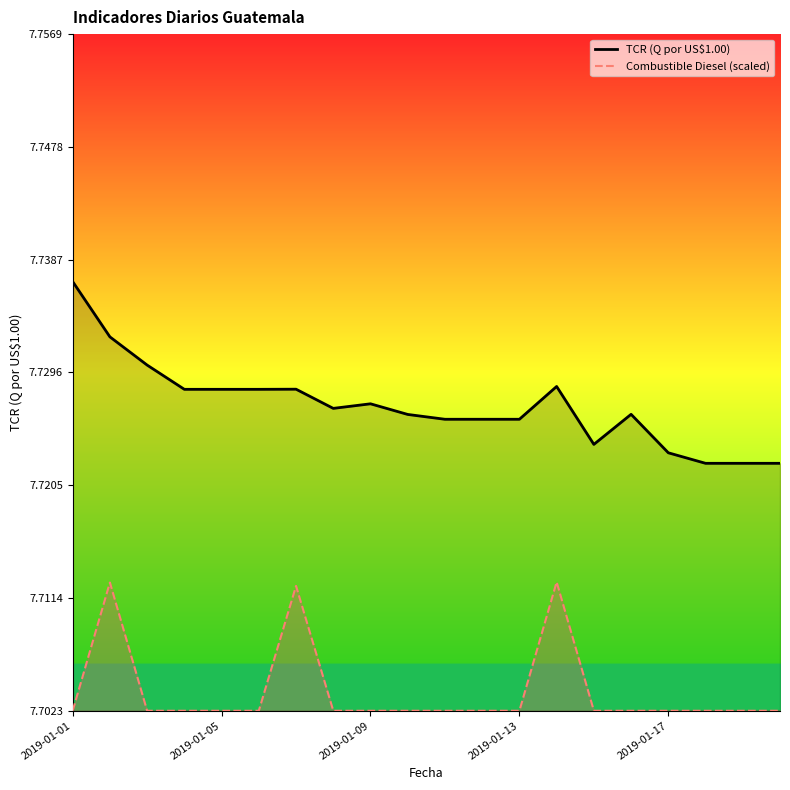

What are all the series names shown in the legend?

TCR (Q por US$1.00), Combustible Diesel (scaled)